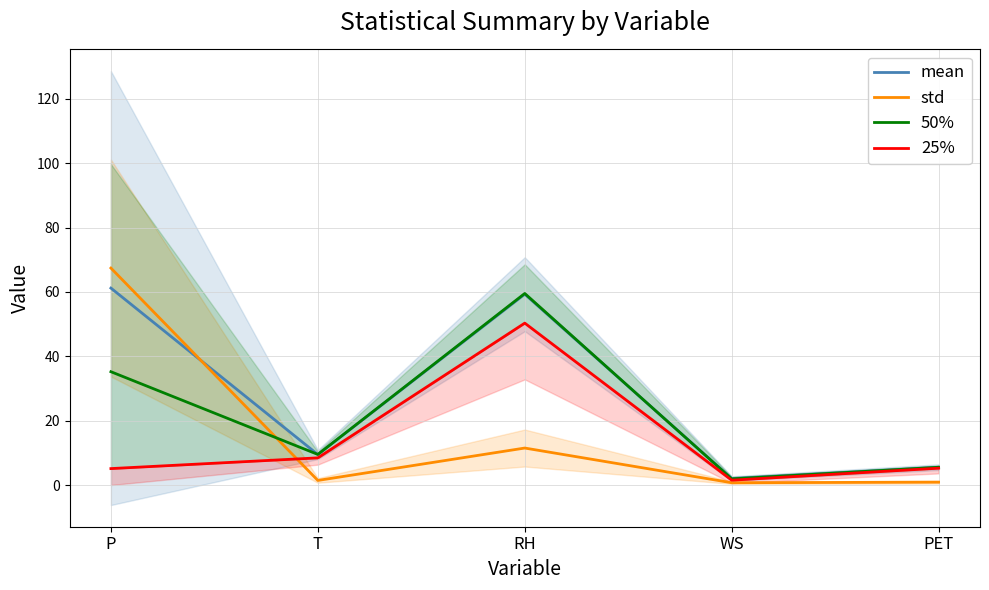

The std series shows 11.5 at RH. True or false?

True